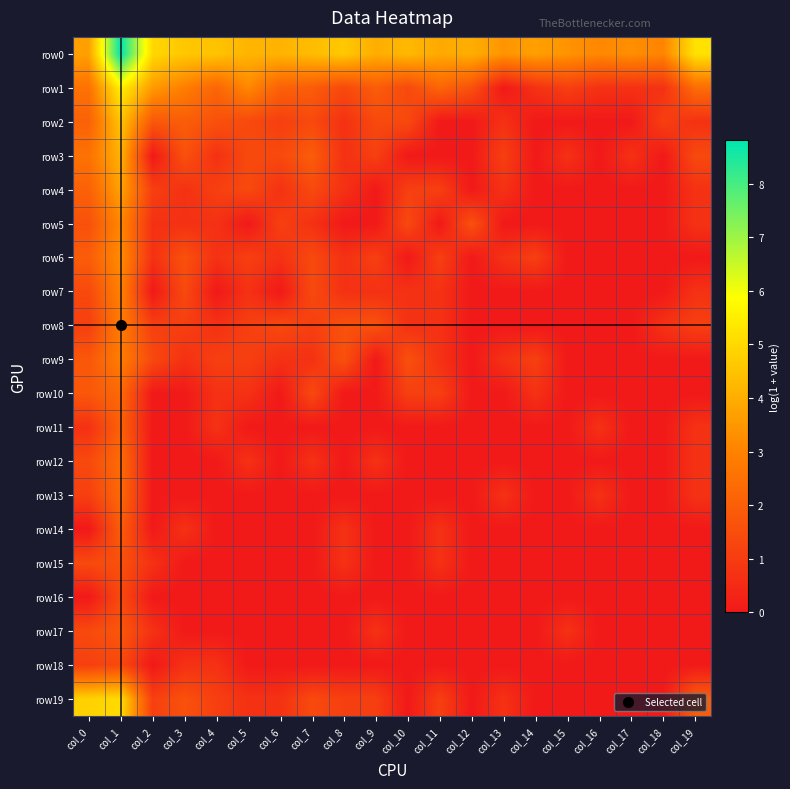

Between col_6 and col_13, which series saw the biggest shift?

row1